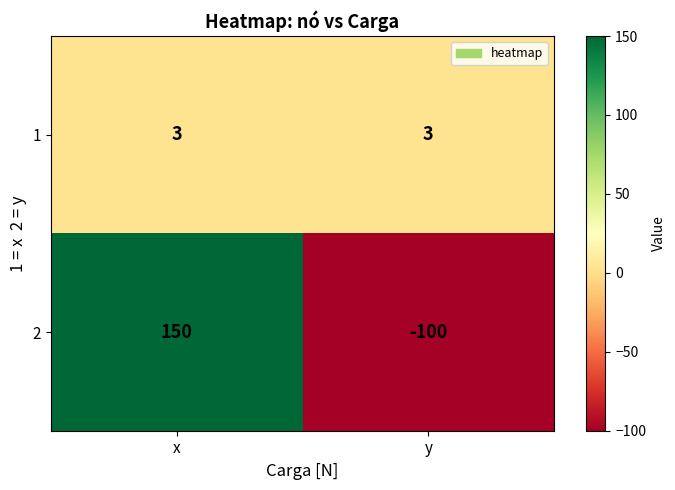

Is it true that 1 equals 5 at y?

False